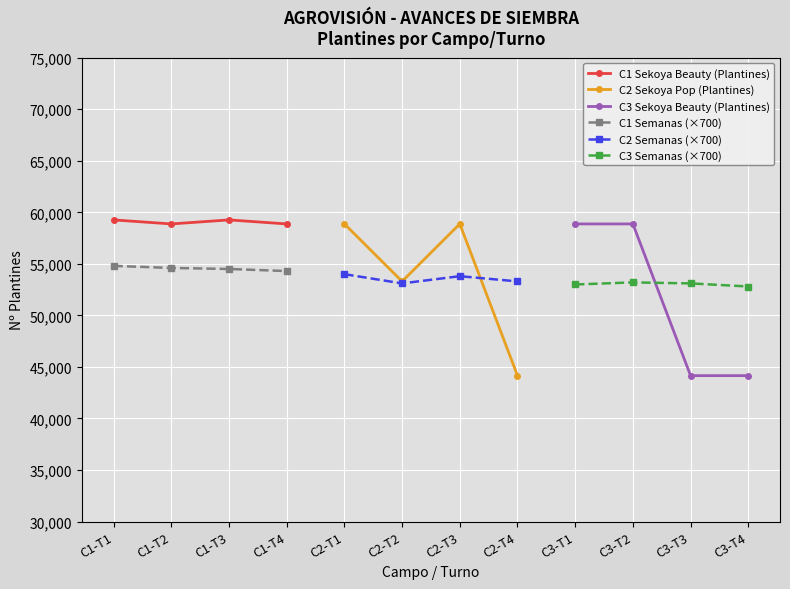

The value of C1 Sekoya Beauty (Plantines) at C1-T4 is 58872.0. True or false?

True